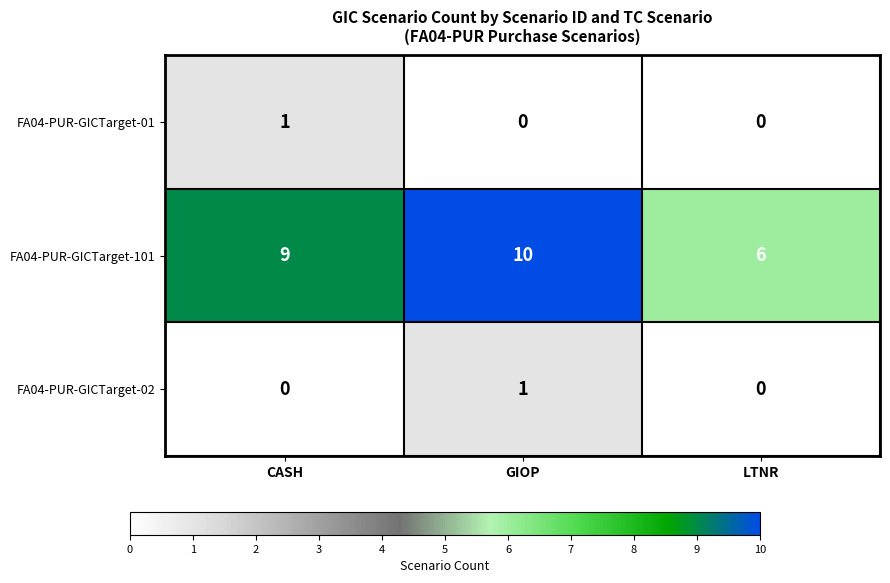

At which label does FA04-PUR-GICTarget-02 reach its peak?

GIOP